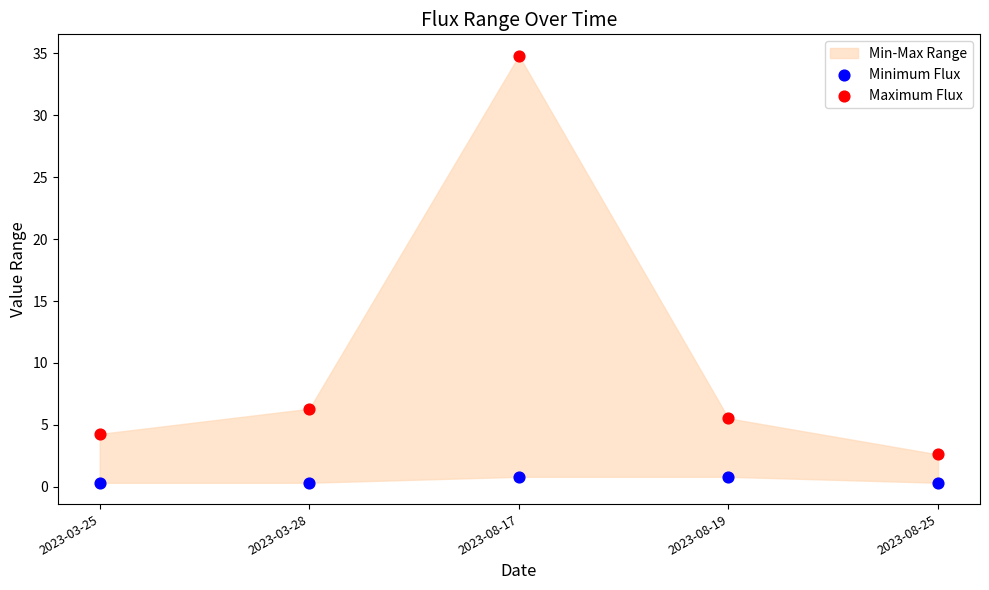

Which series contains the lowest Y value?

Minimum Flux